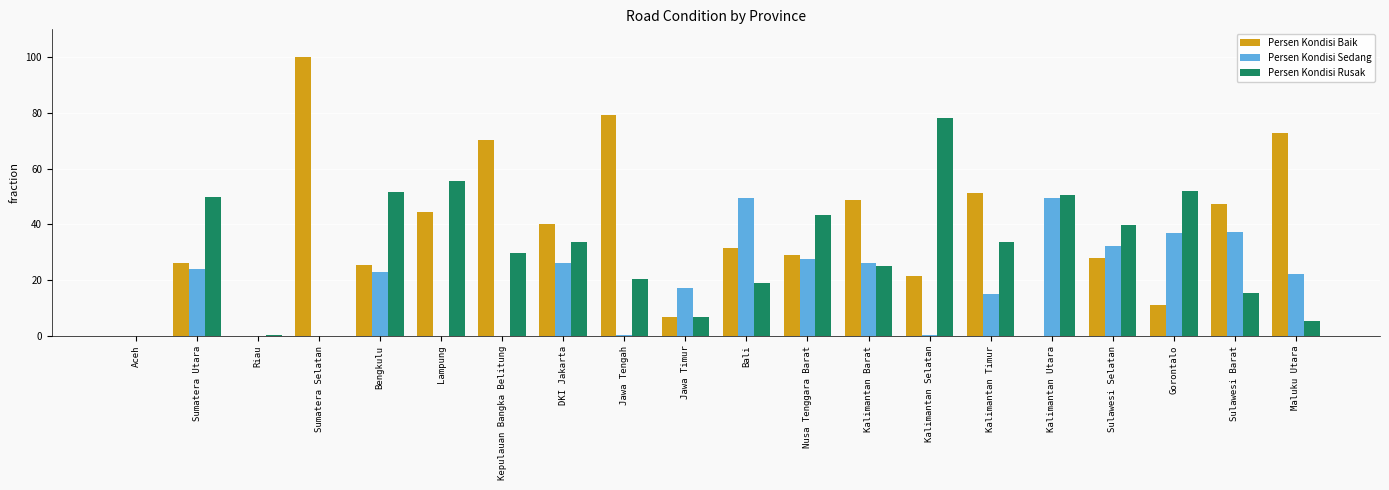

Is the value of Persen Kondisi Sedang at Kalimantan Barat greater than the value of Persen Kondisi Rusak at DKI Jakarta?

No